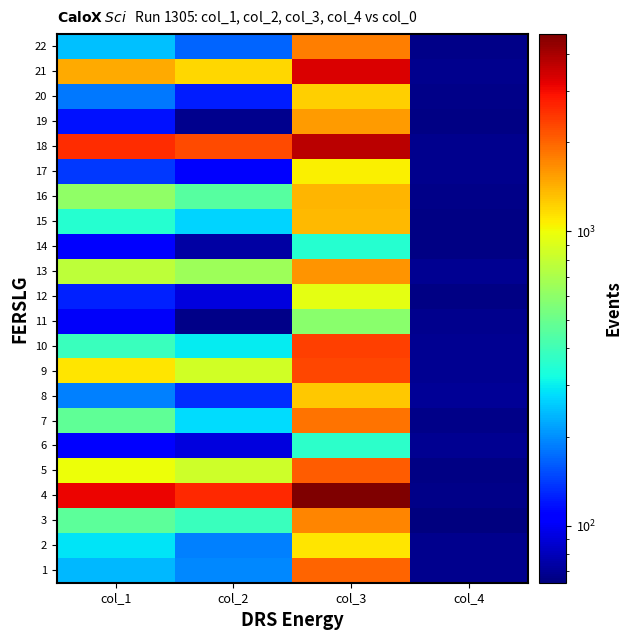

Which category has the lowest value across all series?

col_4